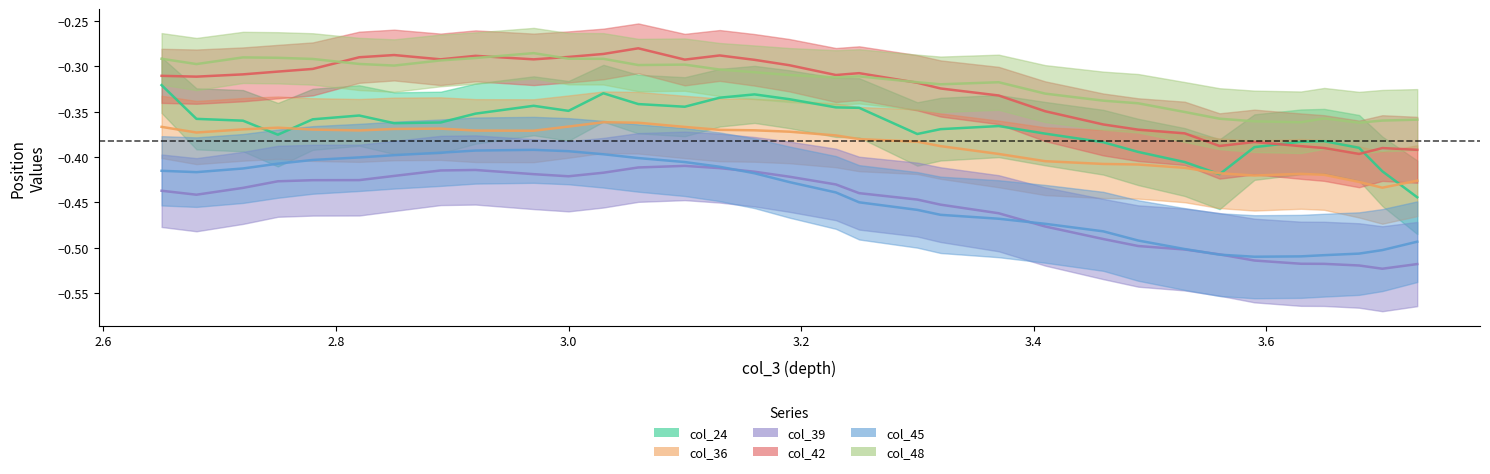

Where is col_39 nearest to the value 0?

3.099999905